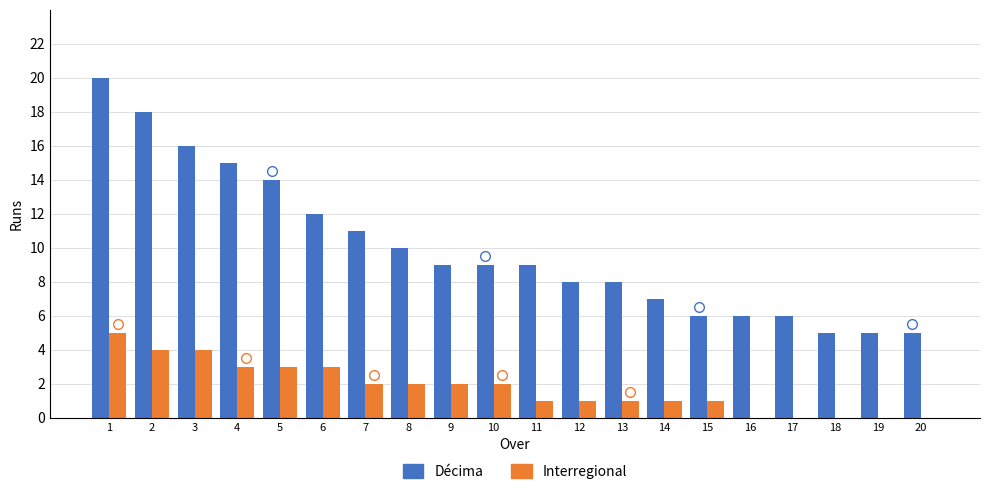

The value of Décima at 18 is 5. True or false?

True